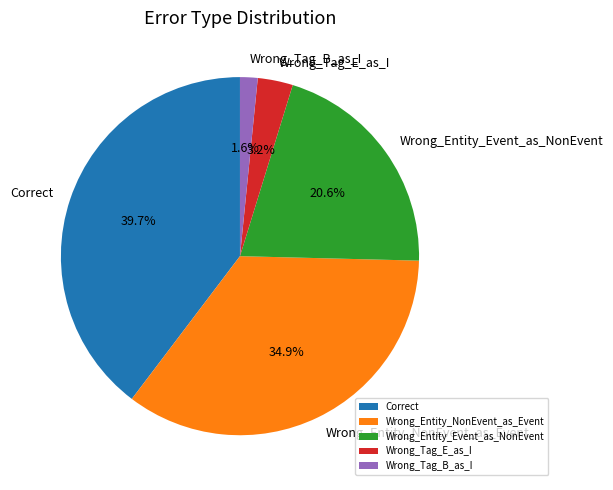

Is there any slice that represents more than half of the pie?

No